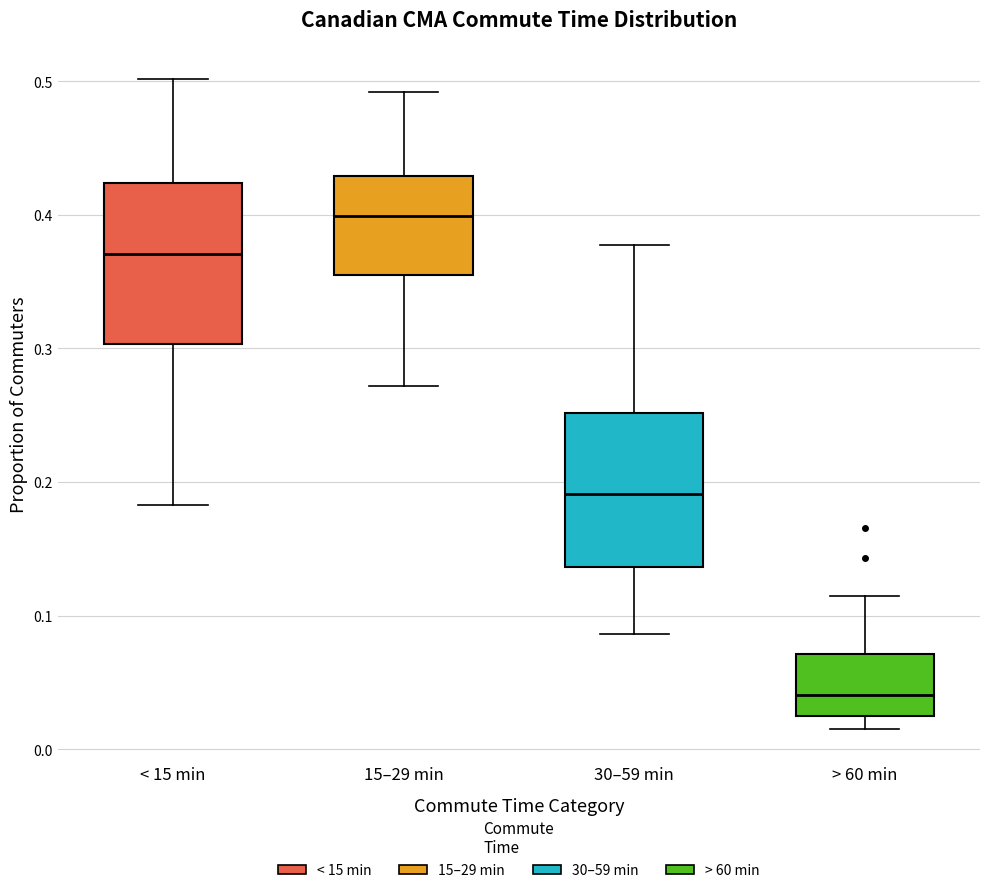

Where does the upper whisker of the box for 15–29 min end on the y-axis? The values are not printed on the chart, so give them approximately, as read against the axis.

0.49